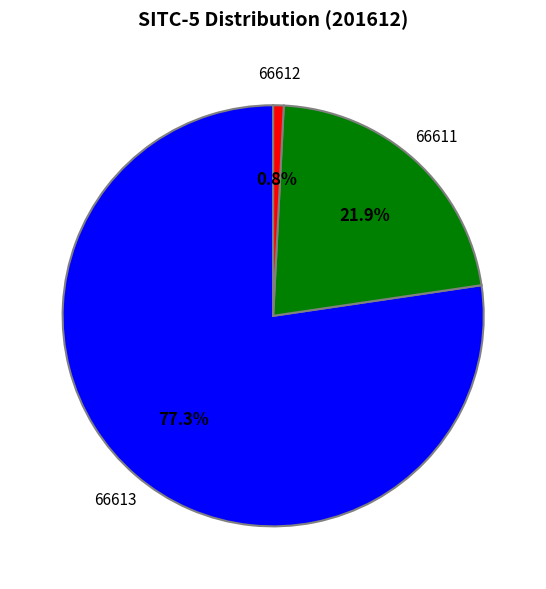

Count the number of slices in the pie.

3